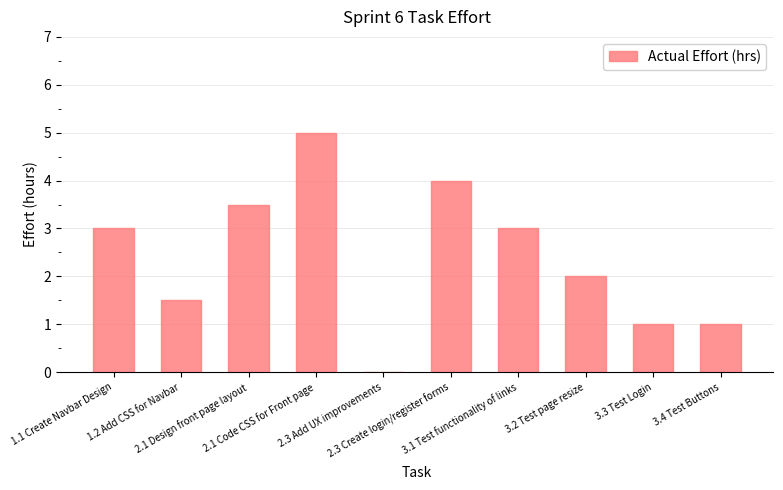

How many categories are shown in the chart?

10